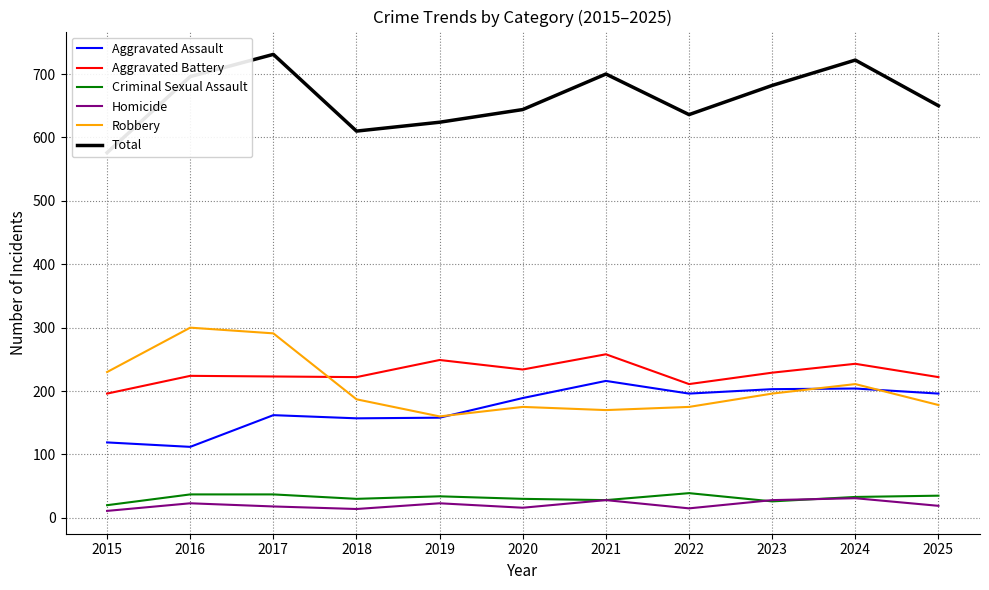

How many interior local peaks does the Total series have?

3